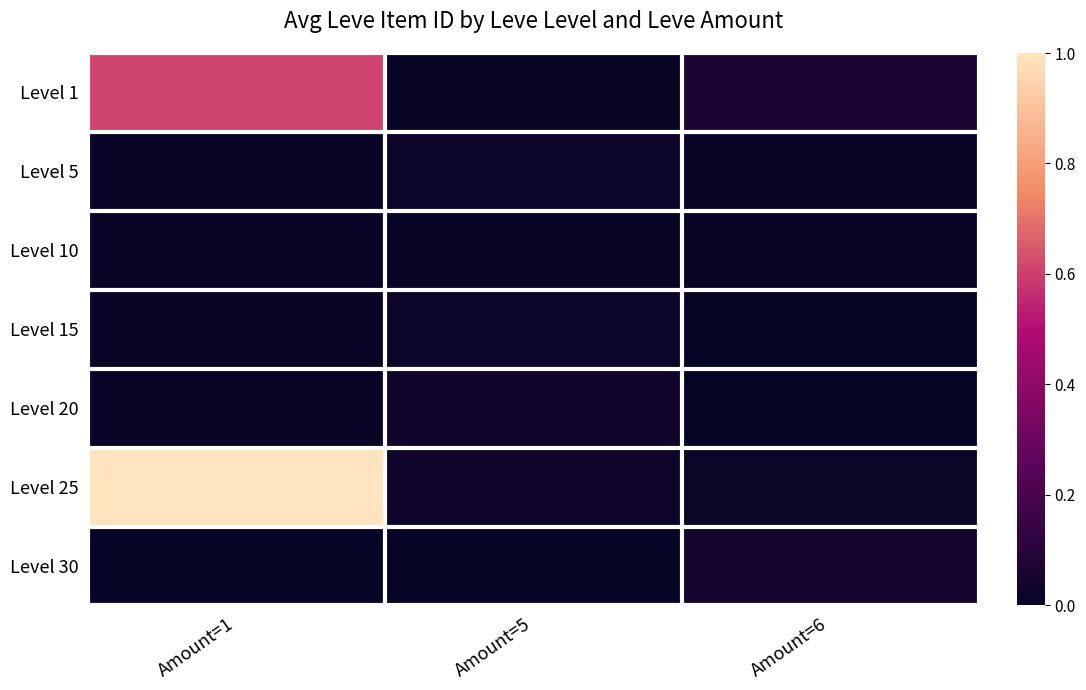

What is the total value across all series at Amount=1?

1.7